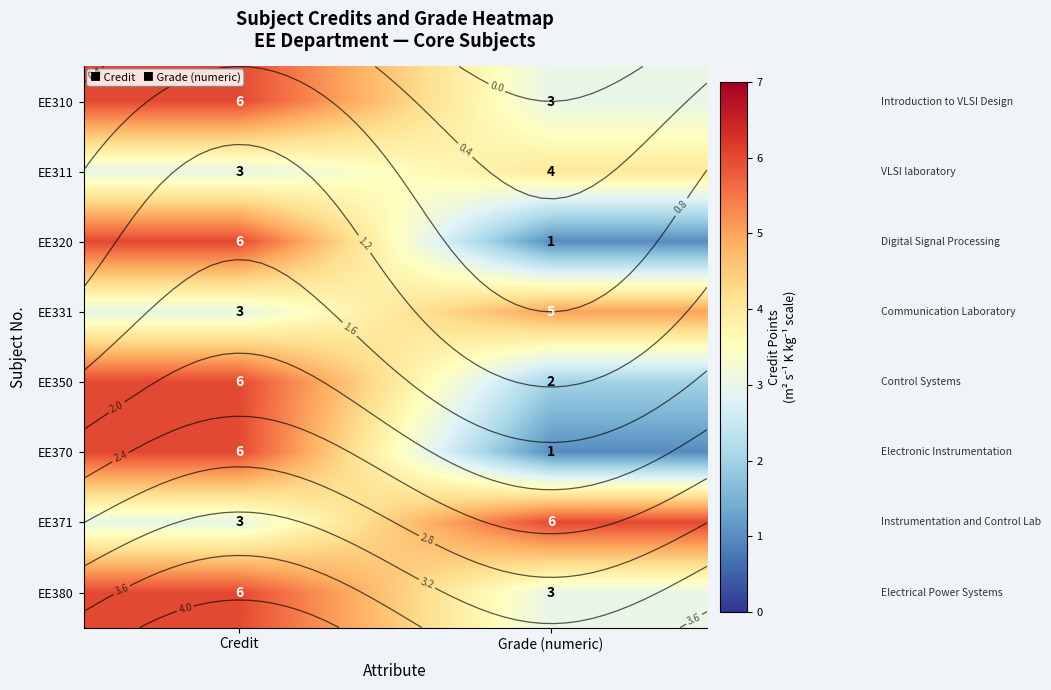

At which category is the sum across all series the highest?

Credit